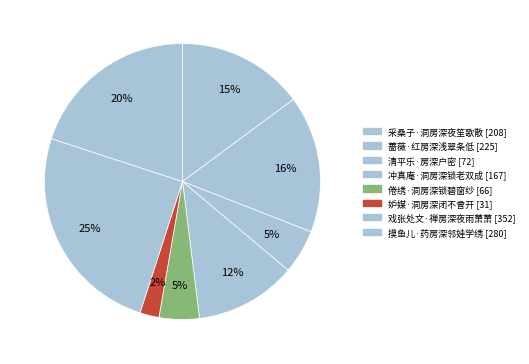

Rank the categories by value from lowest to highest.

妒媒·洞房深闭不曾开, 倦绣·洞房深锁碧窗纱, 清平乐·房深户密, 冲真庵·洞房深锁老双成, 采桑子·洞房深夜笙歌散, 蔷薇·红房深浅翠条低, 摸鱼儿·药房深邻娃学绣, 戏张处文·禅房深夜雨萧萧